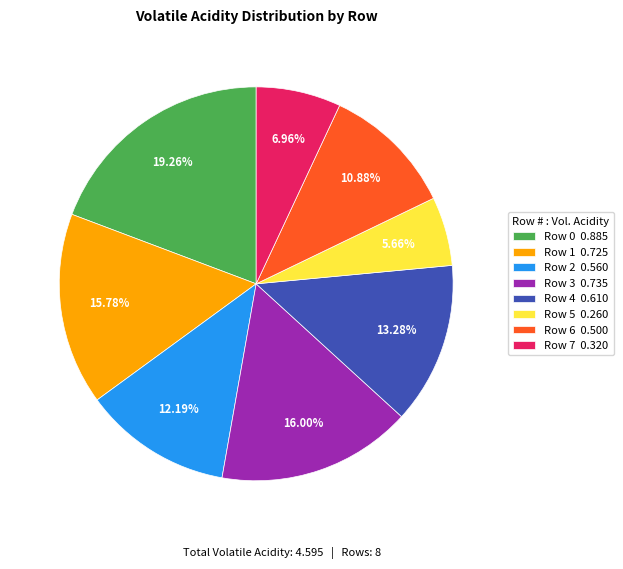

What percentage is NOT represented by Row 2?

87.8%